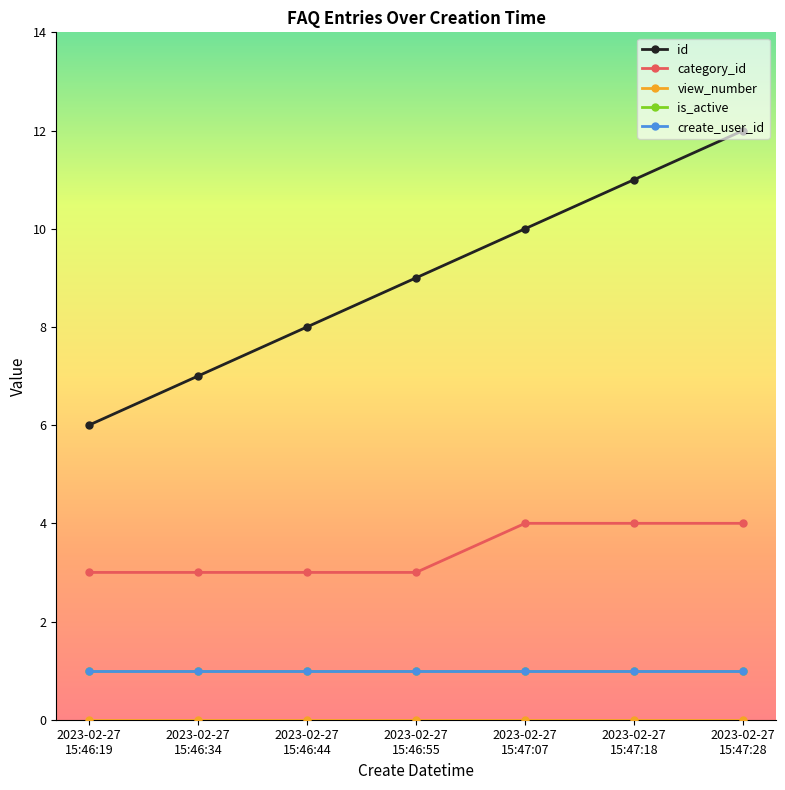

Is this an area chart (filled region under the line)?

No